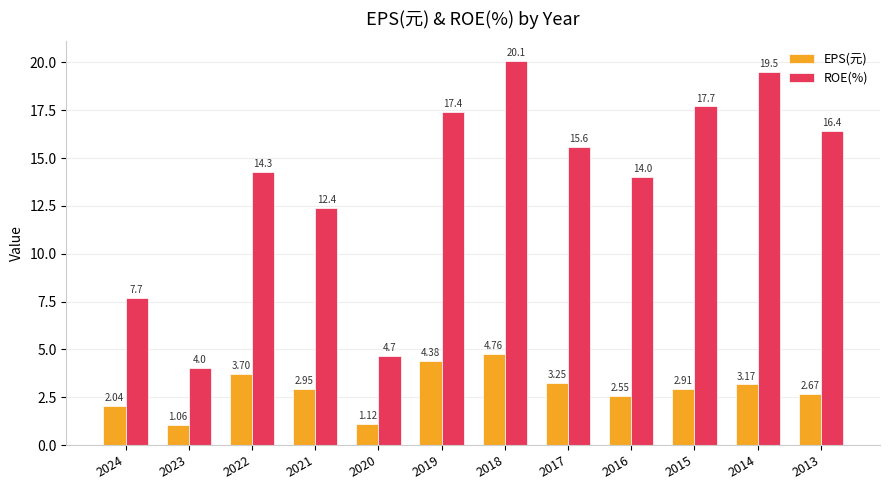

What is the maximum value shown in the chart?

20.1